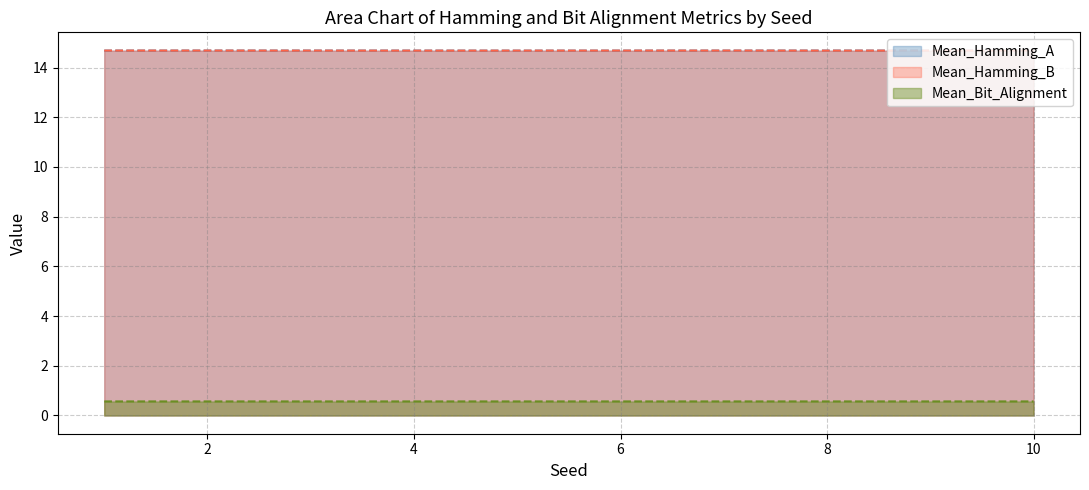

How many interior local peaks does the Mean_Bit_Alignment series have?

2